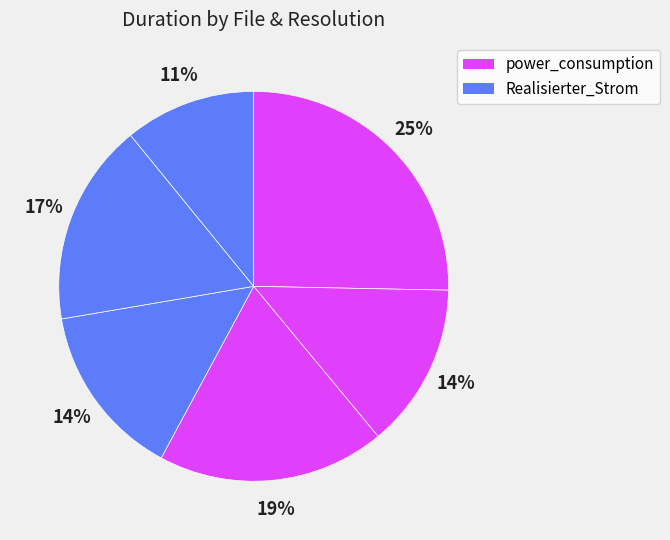

How many segments does this pie chart have?

6